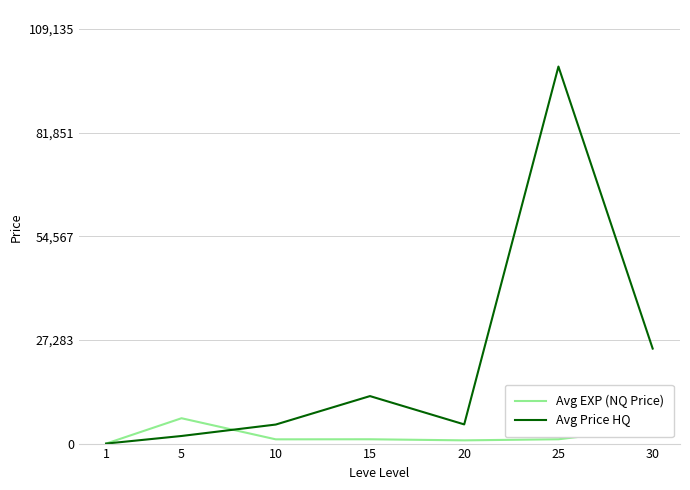

The value of Avg EXP (NQ Price) at 1 is 0.0. True or false?

True